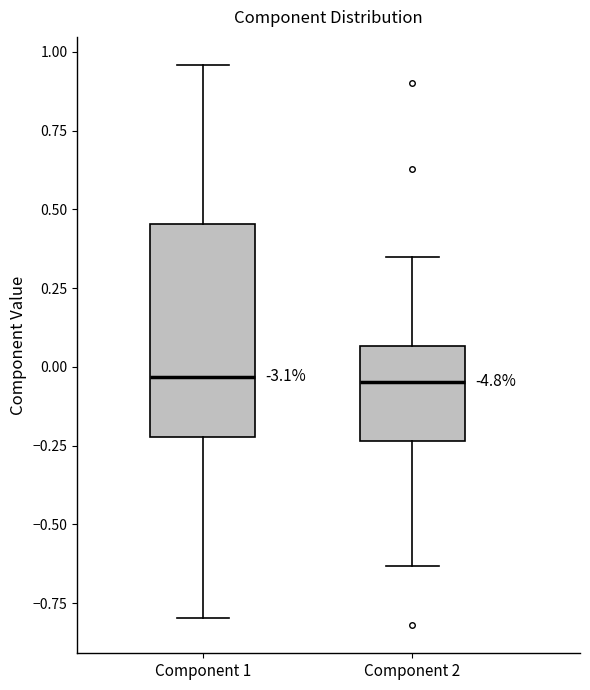

Comparing the boxes themselves (not the whiskers), which one is the tallest?

Component 1